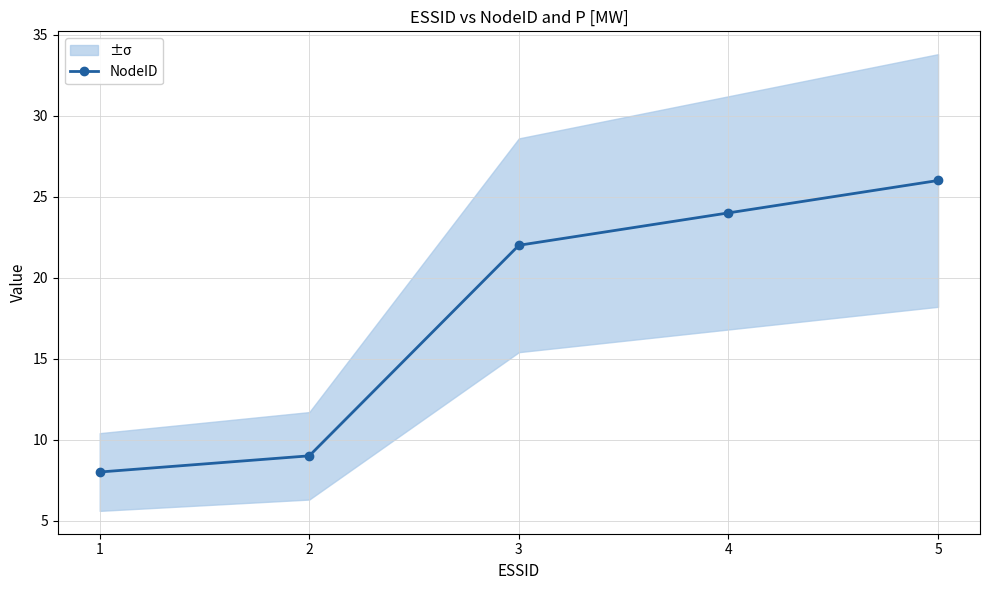

Between 4 and 1, which is larger?

4